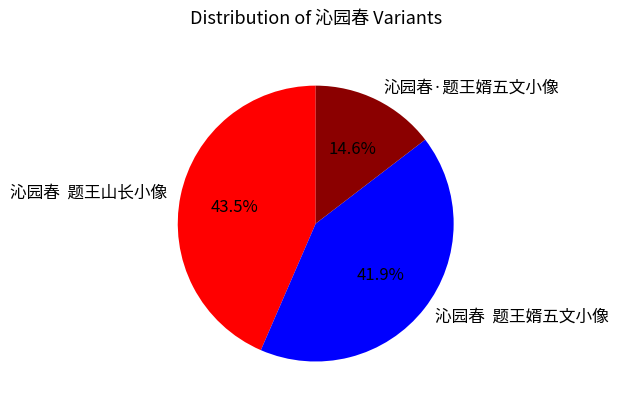

What percentage is the 沁园春·题王婿五文小像 slice, to the nearest percent?

15%